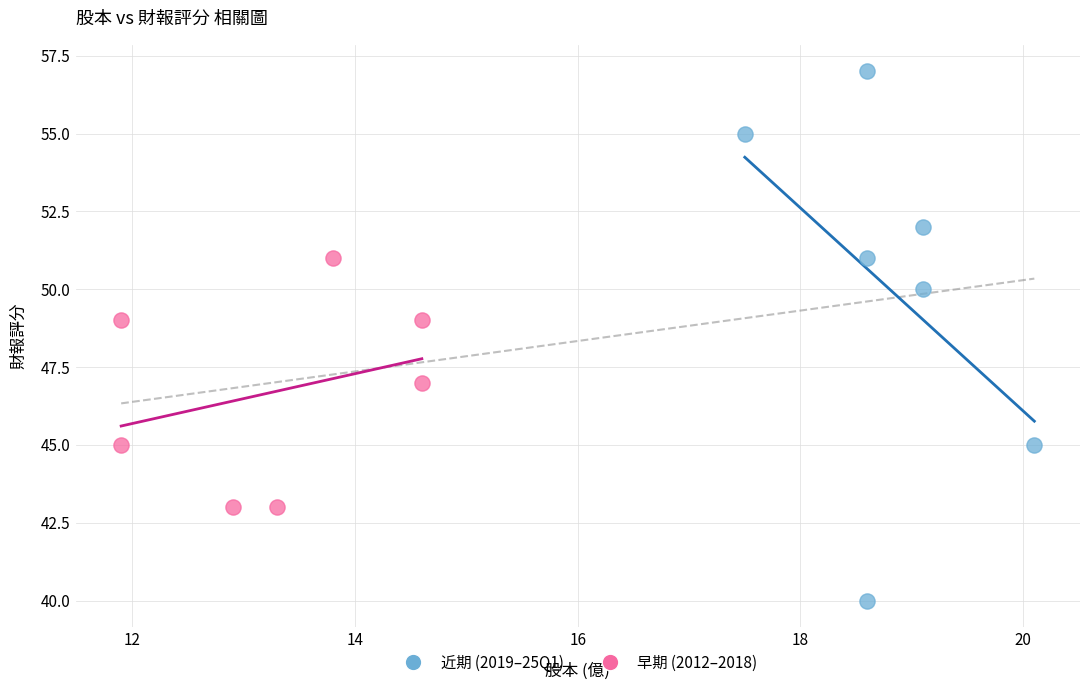

Which series has the widest spread of Y values?

近期 (2019–25Q1)